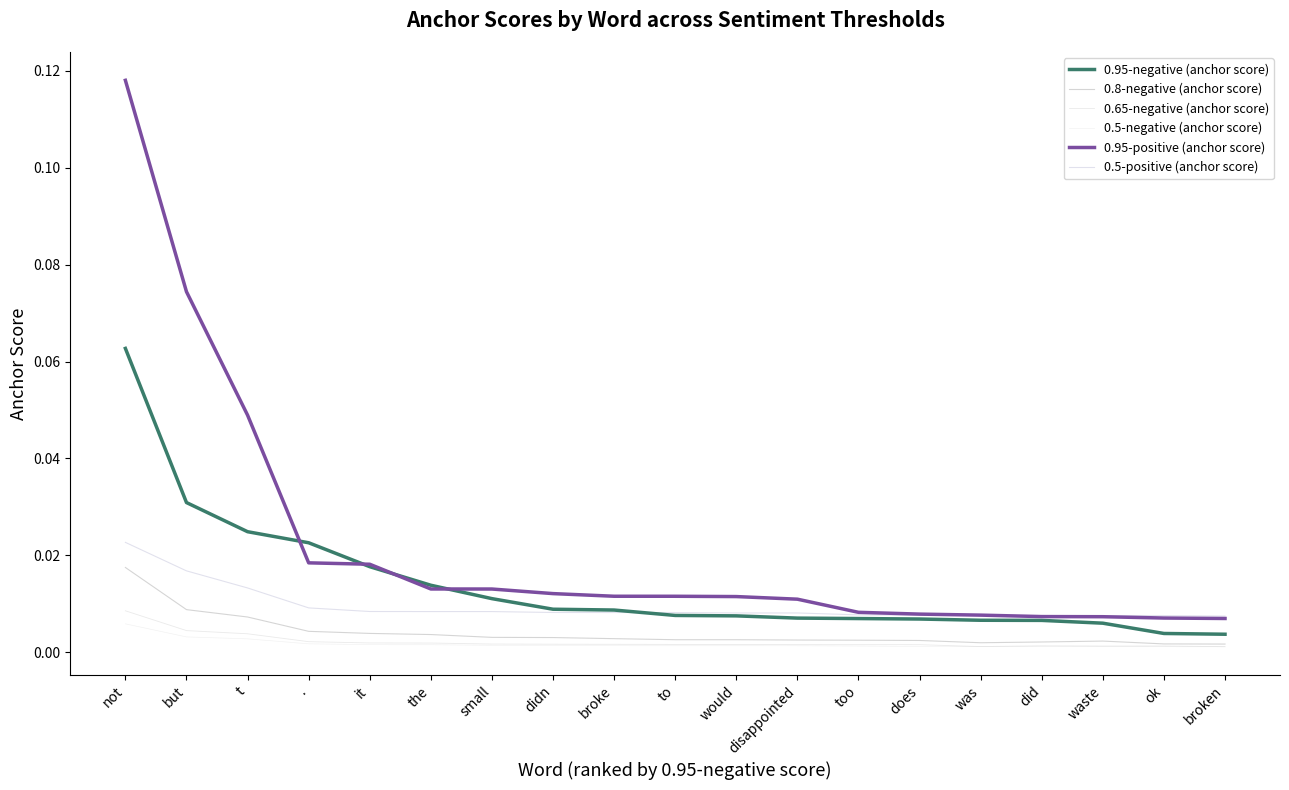

Where is the first local minimum for 0.8-negative (anchor score)?

was